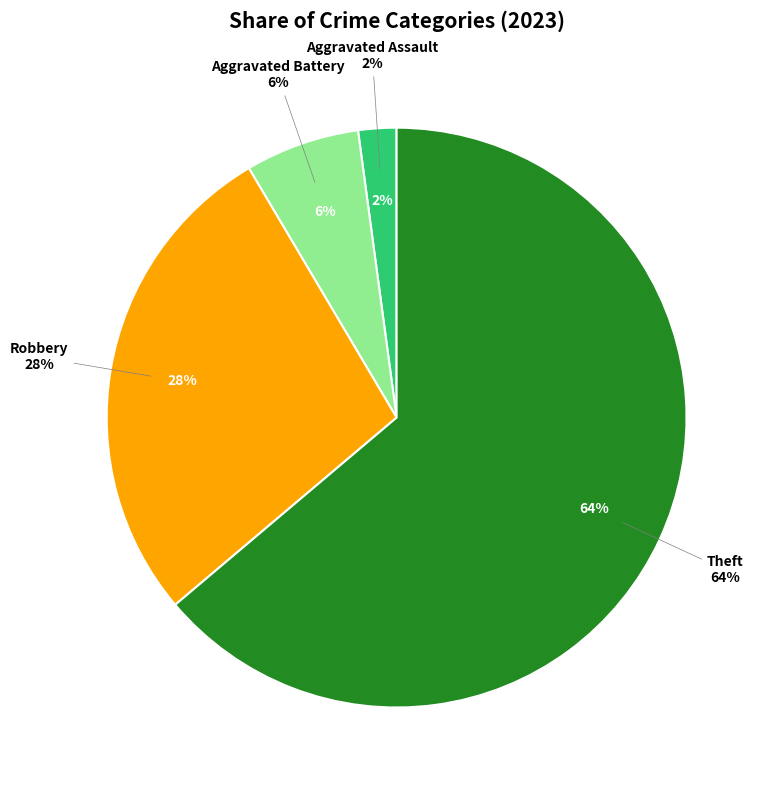

True or false: Motor Vehicle Theft accounts for 9% of the total.

False